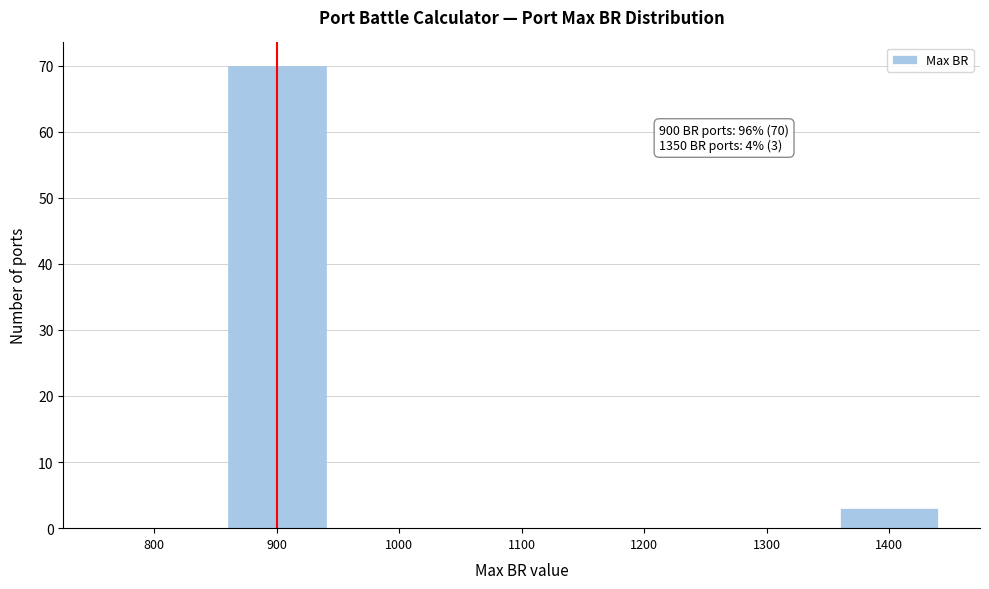

Reading left to right, extract all data points from this chart.

800=0	900=70	1000=0	1100=0	1200=0	1300=0	1400=3